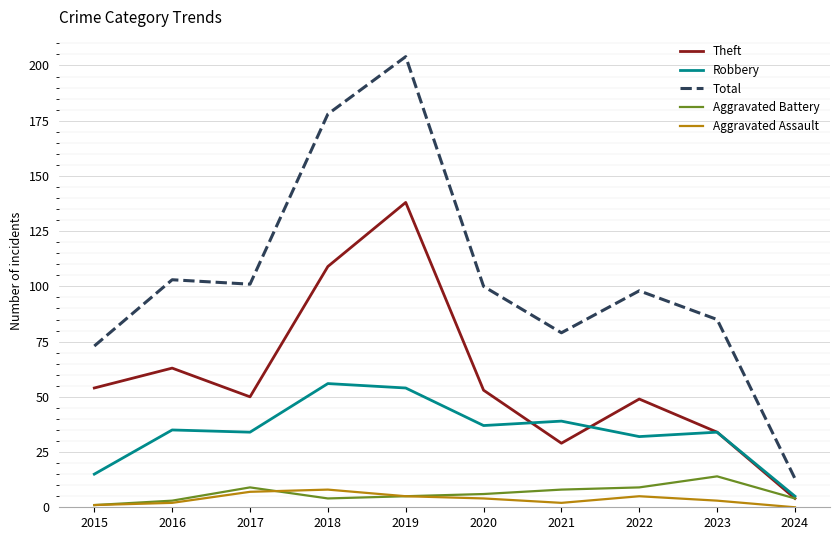

What is the maximum value for Total?

204